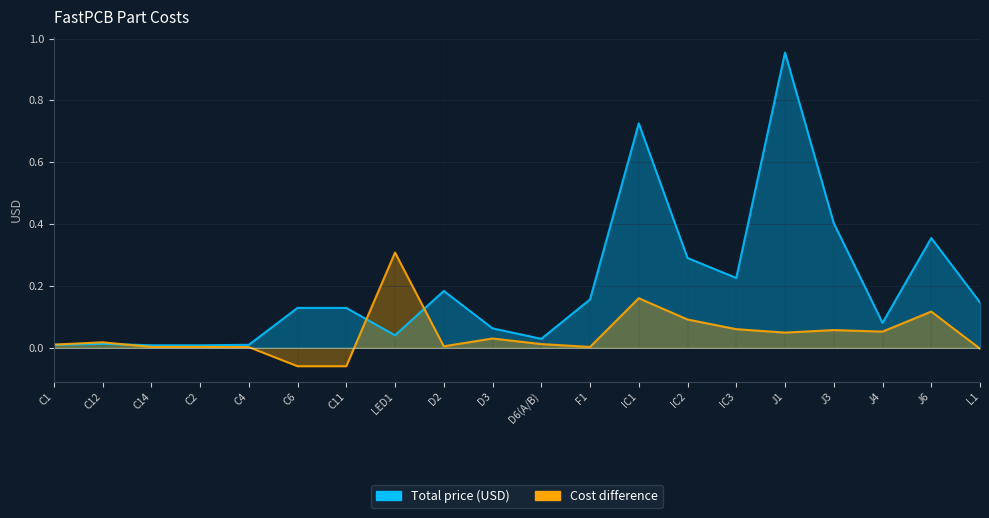

Where do Total price (USD) and Cost difference first cross each other?

C12 and C14